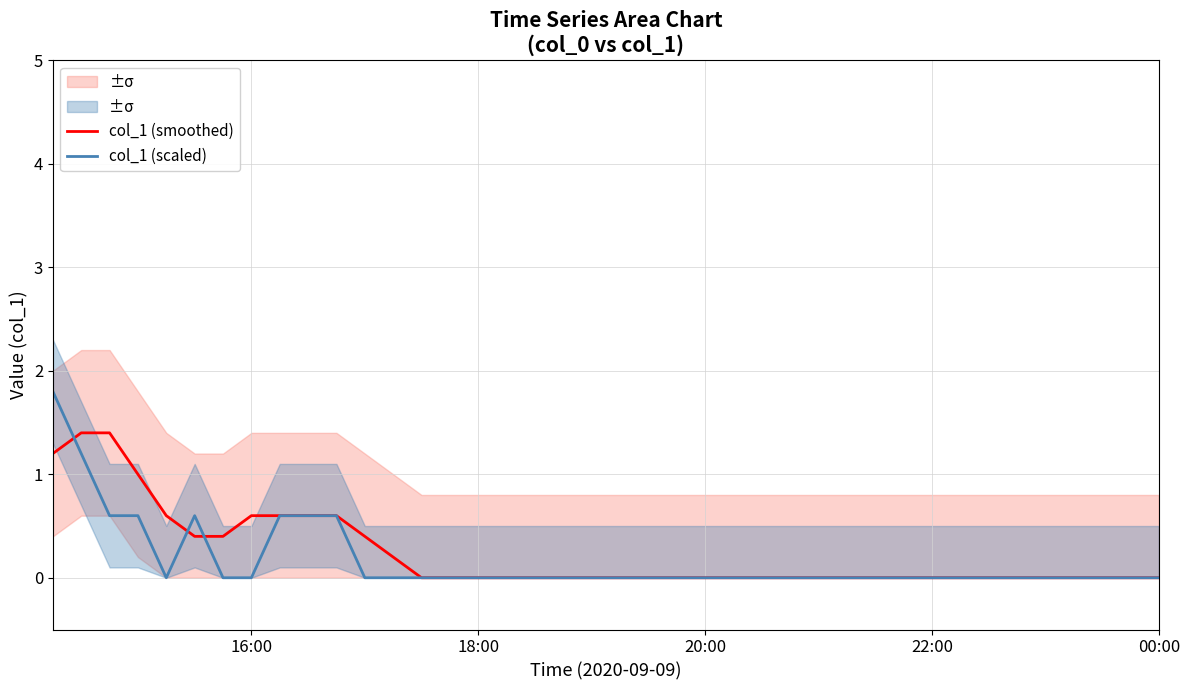

Which series ends up on top after the final intersection of col_1 (scaled) and col_1 (smoothed)?

col_1 (smoothed)